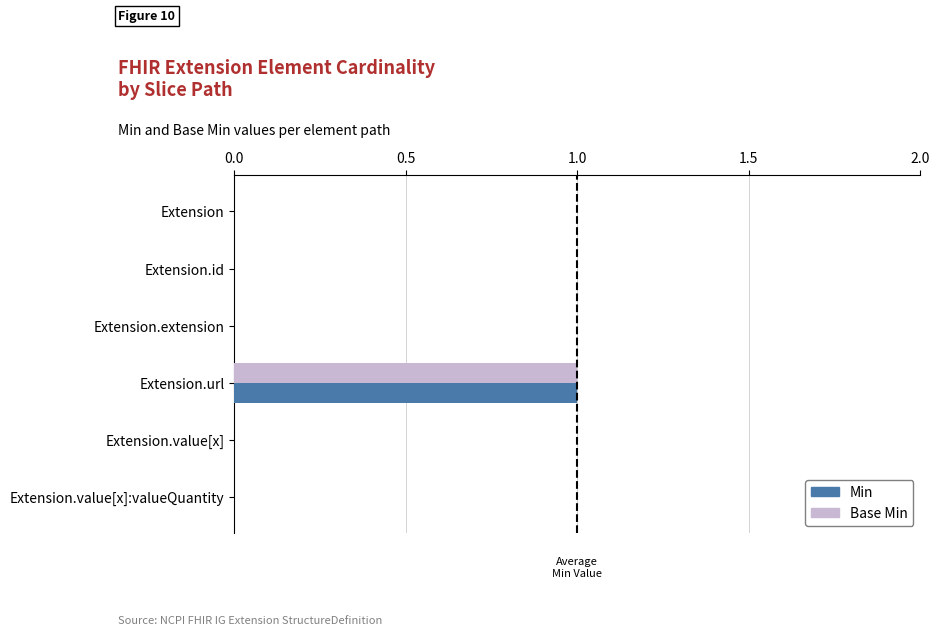

What is the sum of all Min values?

1